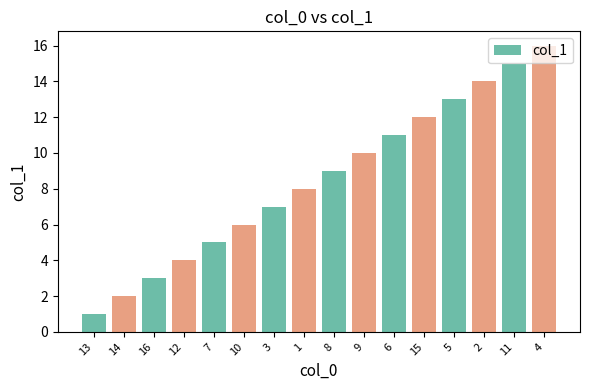

Between 2 and 5, which is larger?

2